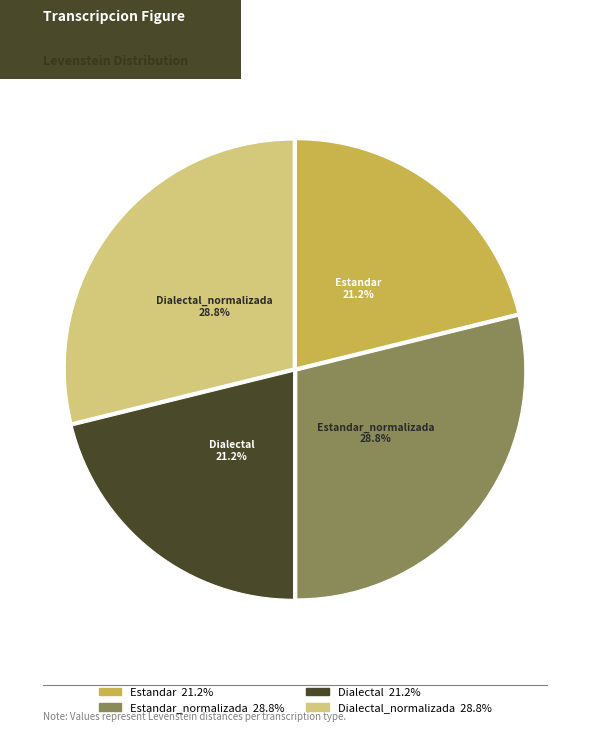

What percentage is NOT represented by Dialectal_normalizada?

71.2%